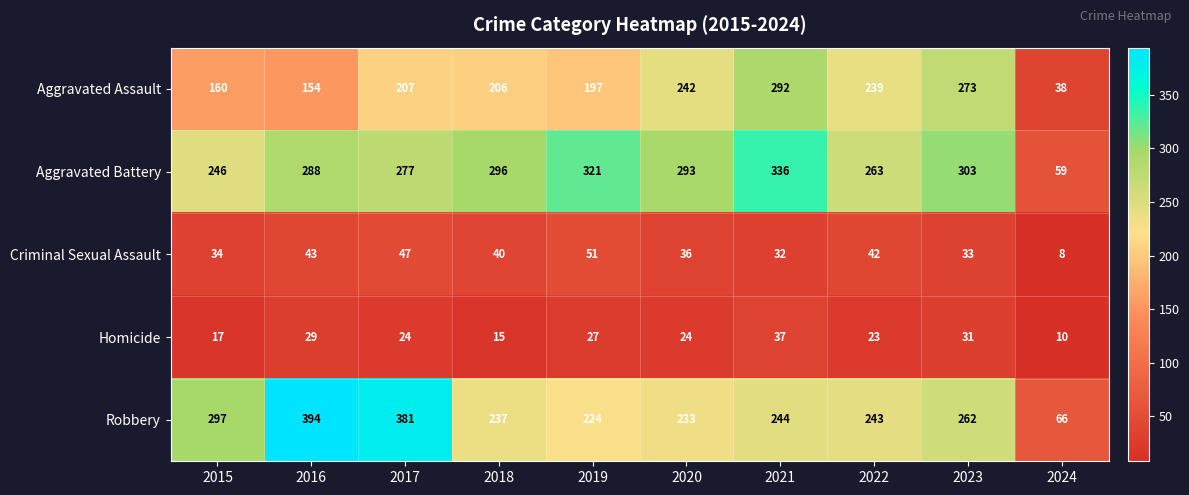

Is it true that Robbery equals 297 at 2015?

True